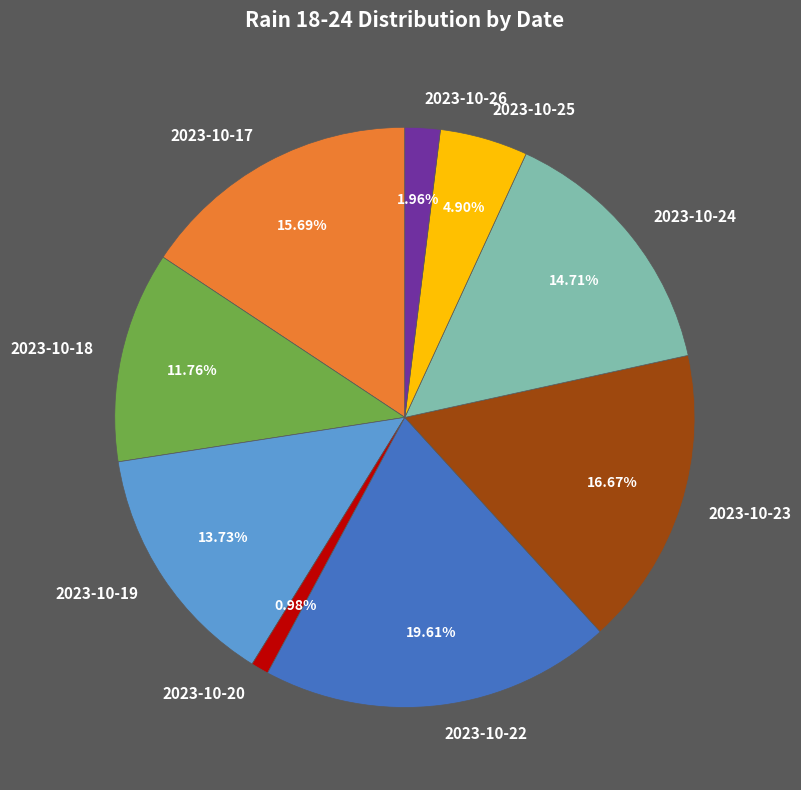

Rank the categories by value from highest to lowest.

2023-10-22, 2023-10-23, 2023-10-17, 2023-10-24, 2023-10-19, 2023-10-18, 2023-10-25, 2023-10-26, 2023-10-20